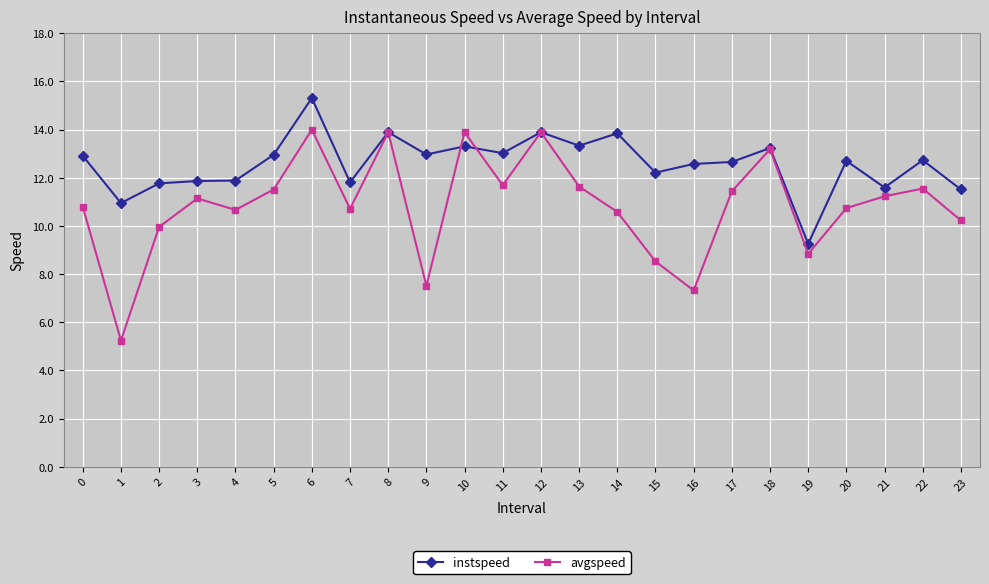

What is the total value across all series at 8?

27.8